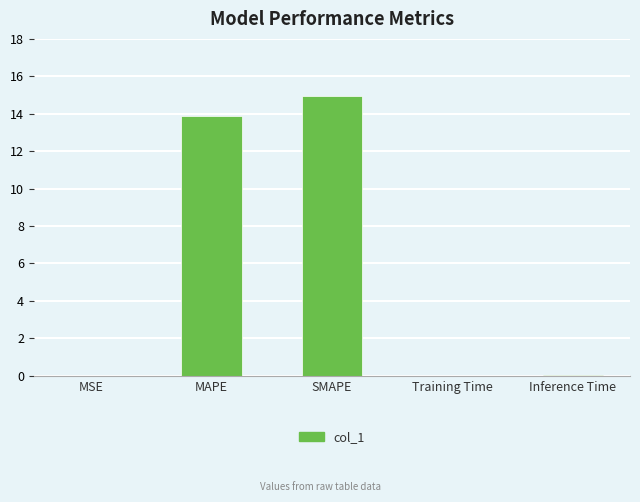

What is the change in value from MAPE to SMAPE?

+1.0